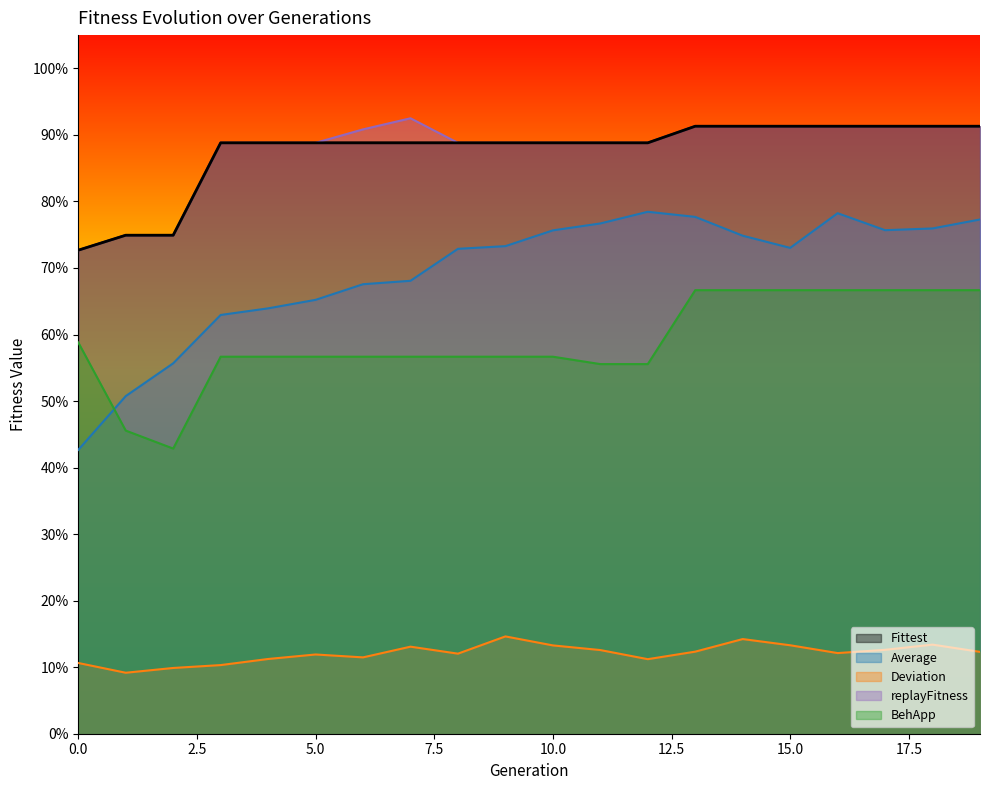

Reading right to left, extract all data points from this chart.

Fittest: 19=0.9	18=0.9	17=0.9	16=0.9	15=0.9	14=0.9	13=0.9	12=0.9	11=0.9	10=0.9	9=0.9	8=0.9	7=0.9	6=0.9	5=0.9	4=0.9	3=0.9	2=0.7	1=0.7	0=0.7
Average: 19=0.8	18=0.8	17=0.8	16=0.8	15=0.7	14=0.7	13=0.8	12=0.8	11=0.8	10=0.8	9=0.7	8=0.7	7=0.7	6=0.7	5=0.7	4=0.6	3=0.6	2=0.6	1=0.5	0=0.4
Deviation: 19=0.1	18=0.1	17=0.1	16=0.1	15=0.1	14=0.1	13=0.1	12=0.1	11=0.1	10=0.1	9=0.1	8=0.1	7=0.1	6=0.1	5=0.1	4=0.1	3=0.1	2=0.1	1=0.1	0=0.1
replayFitness: 19=0.9	18=0.9	17=0.9	16=0.9	15=0.9	14=0.9	13=0.9	12=0.9	11=0.9	10=0.9	9=0.9	8=0.9	7=0.9	6=0.9	5=0.9	4=0.9	3=0.9	2=0.7	1=0.7	0=0.7
BehApp: 19=0.7	18=0.7	17=0.7	16=0.7	15=0.7	14=0.7	13=0.7	12=0.6	11=0.6	10=0.6	9=0.6	8=0.6	7=0.6	6=0.6	5=0.6	4=0.6	3=0.6	2=0.4	1=0.5	0=0.6